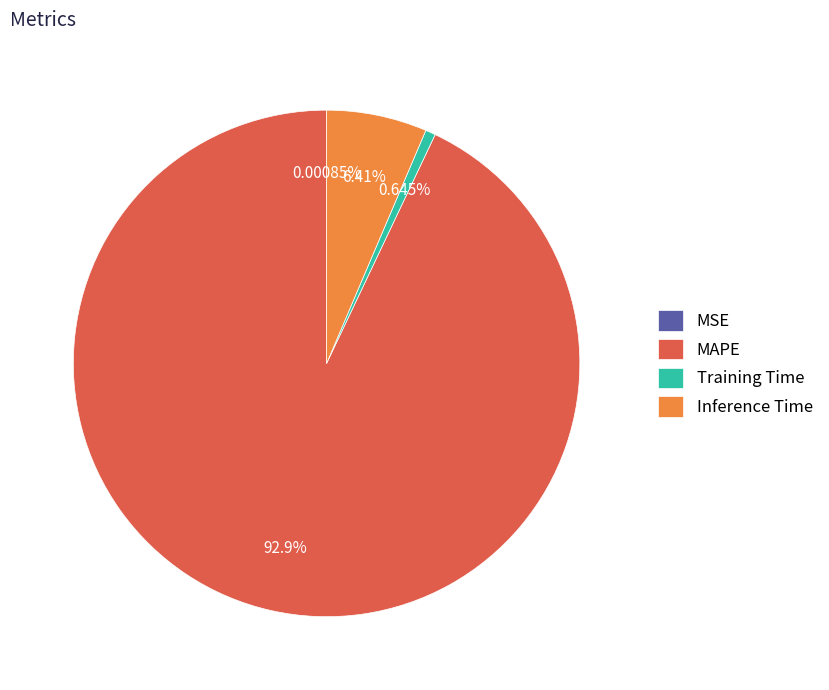

The Training Time slice represents 11% of the pie. True or false?

False